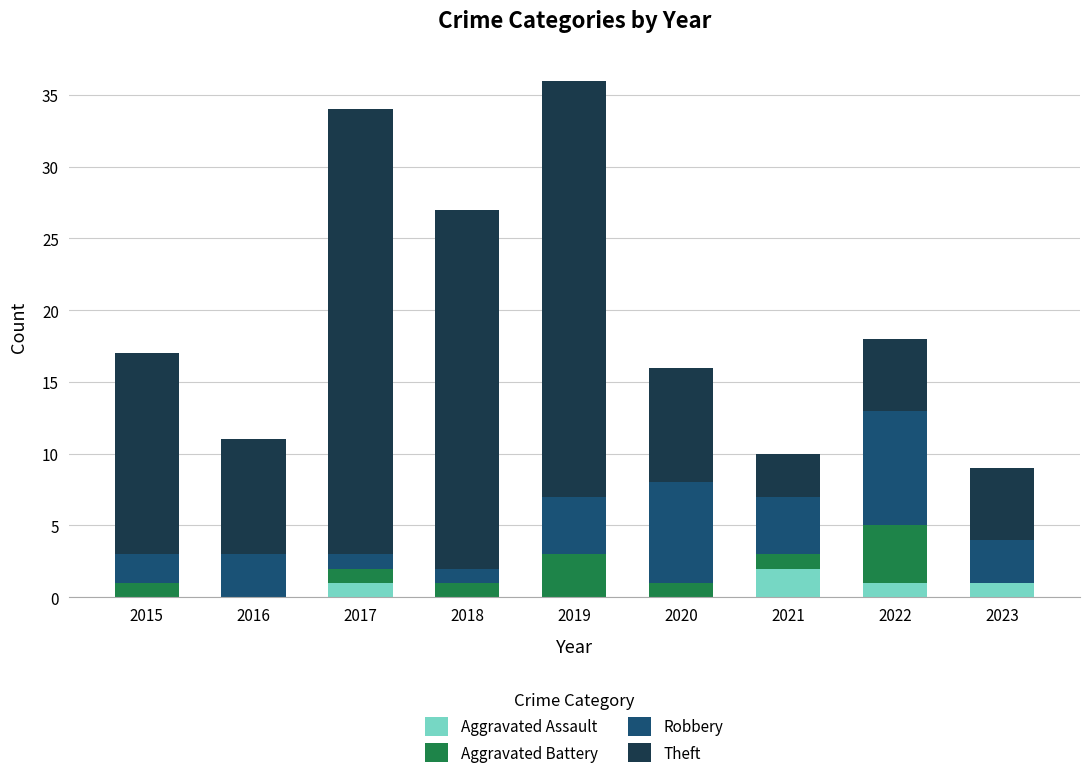

True or false: Aggravated Assault has a value of 2 at 2021.

True